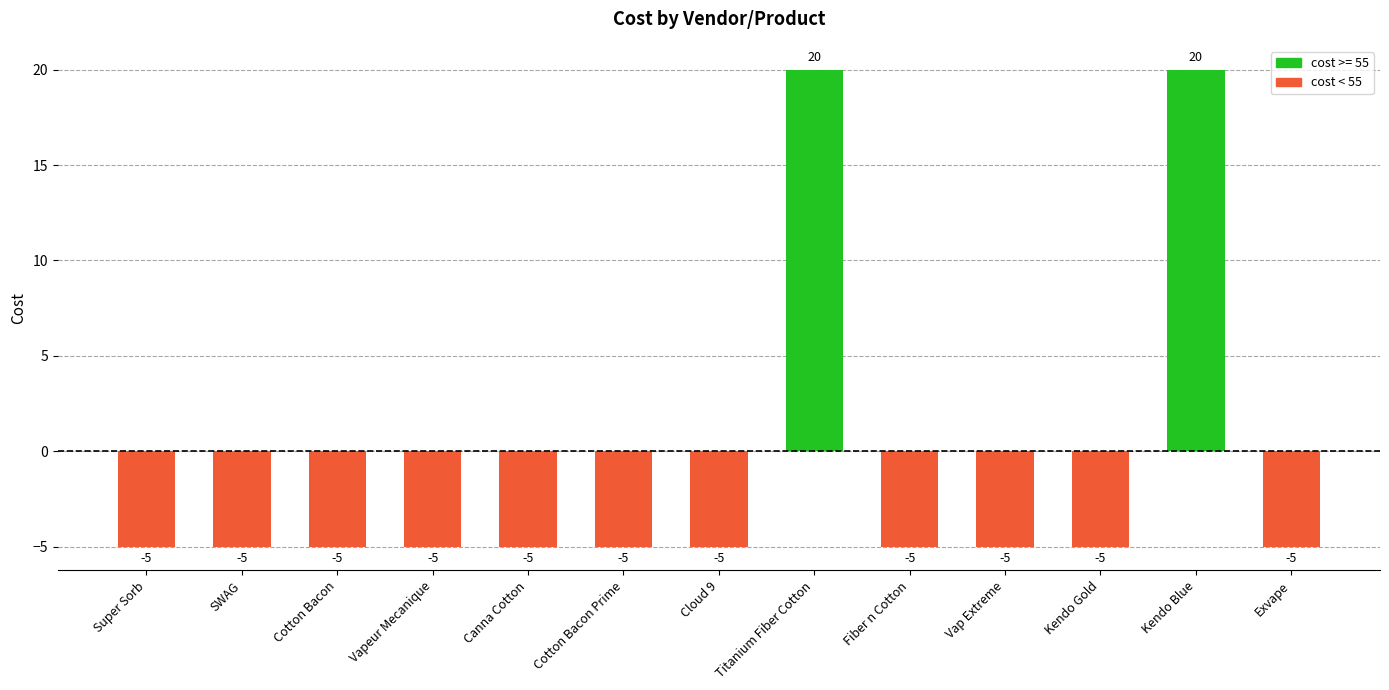

What is the change in value from Vap Extreme to Kendo Blue?

+25